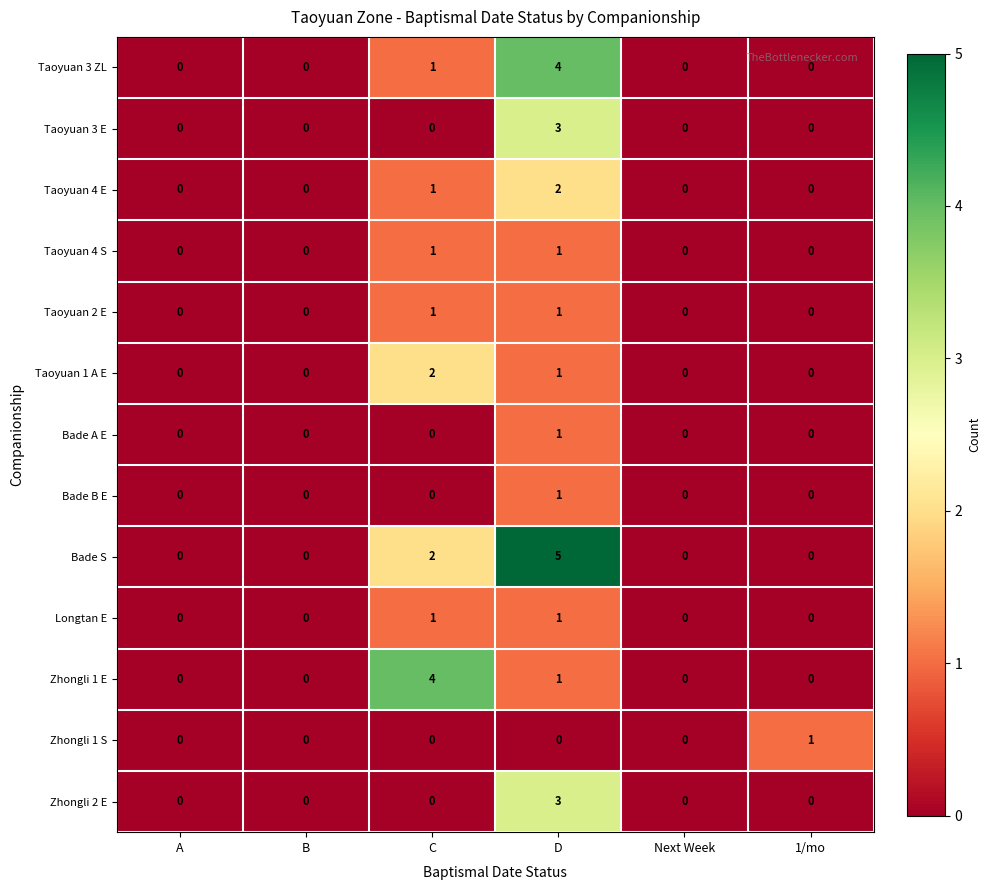

Count the Taoyuan 4 E values in the range 0 to 1.

5